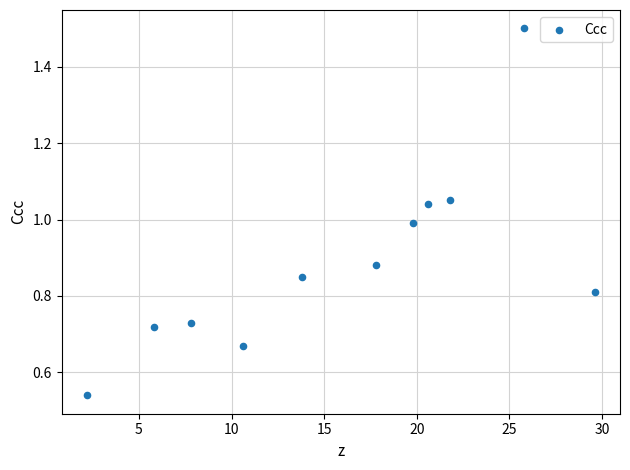

What is the average X value?

16.0